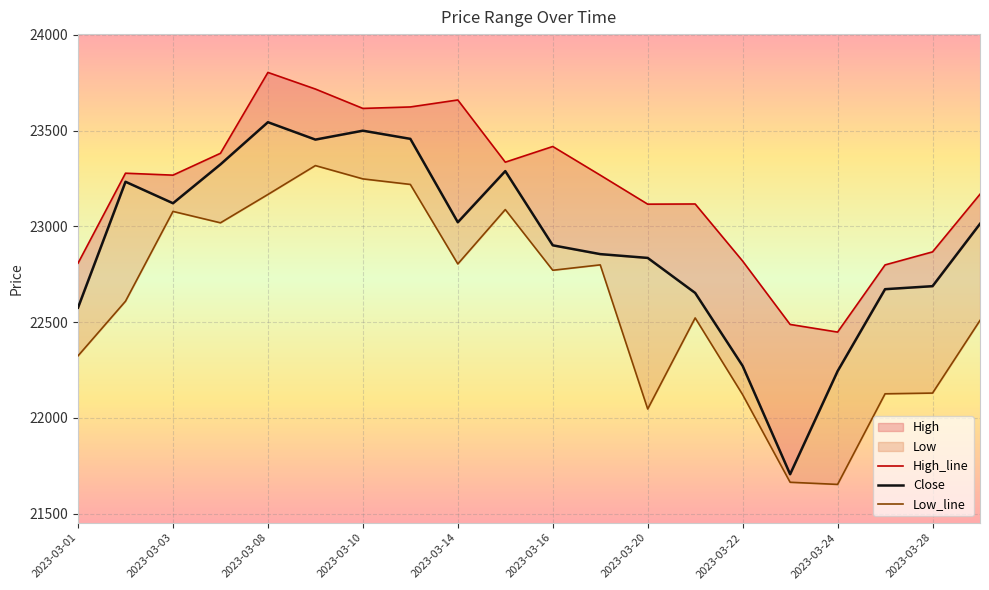

Where is High_line nearest to the value 23125?

13